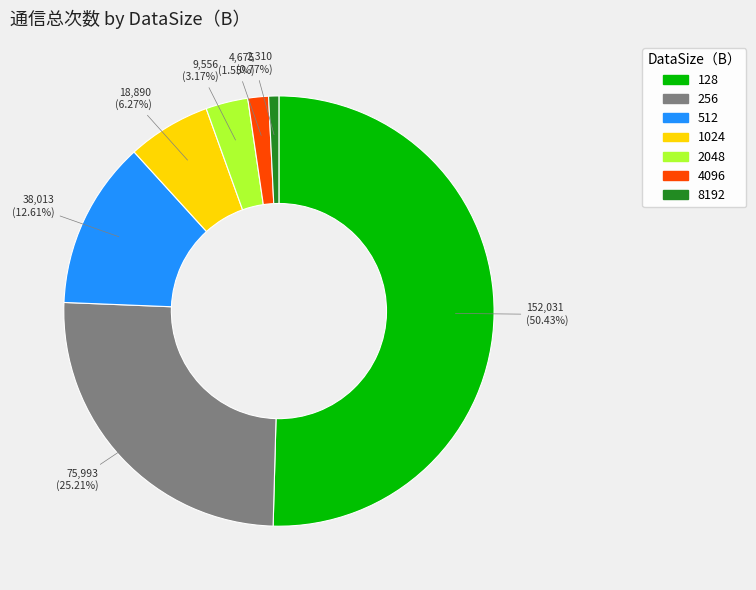

To the nearest percent, what is the difference between the 4096 and 256 slice percentages?

24%